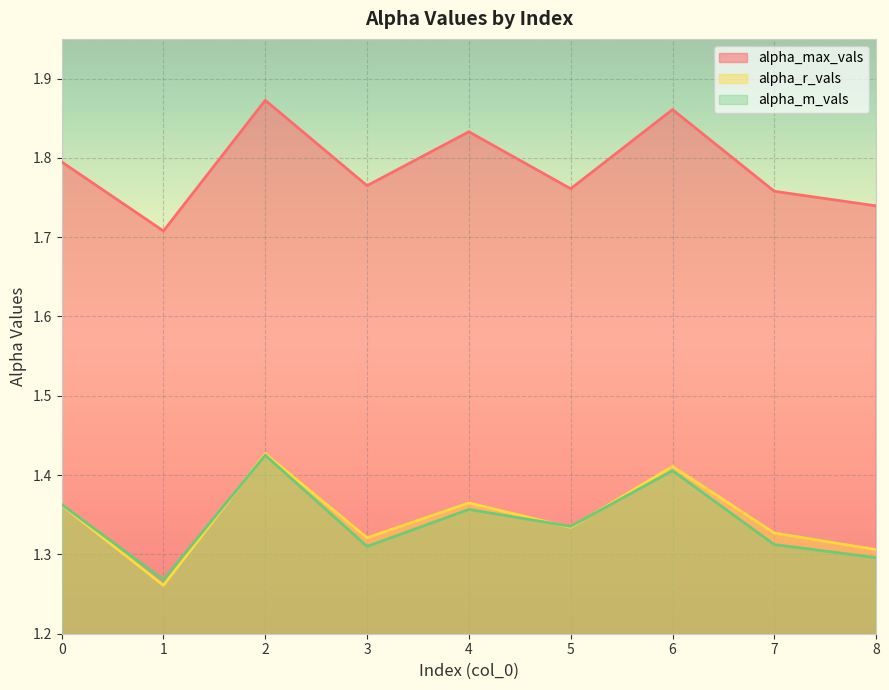

Rank the series at 8 from highest to lowest value.

alpha_max_vals, alpha_r_vals, alpha_m_vals